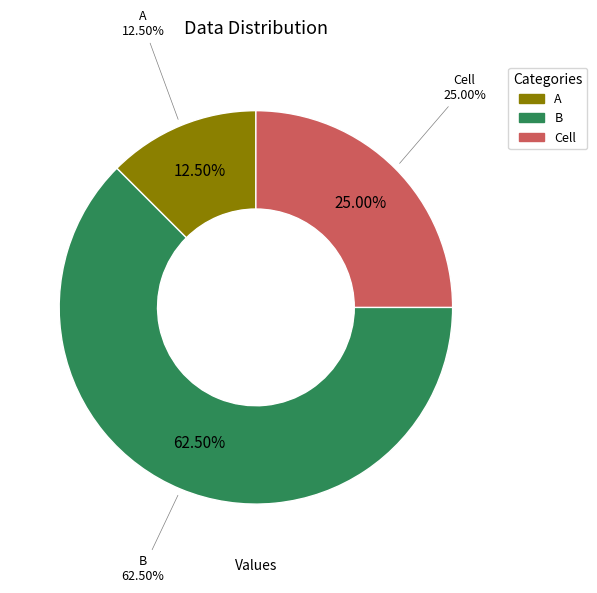

True or false: Cell accounts for 18% of the total.

False